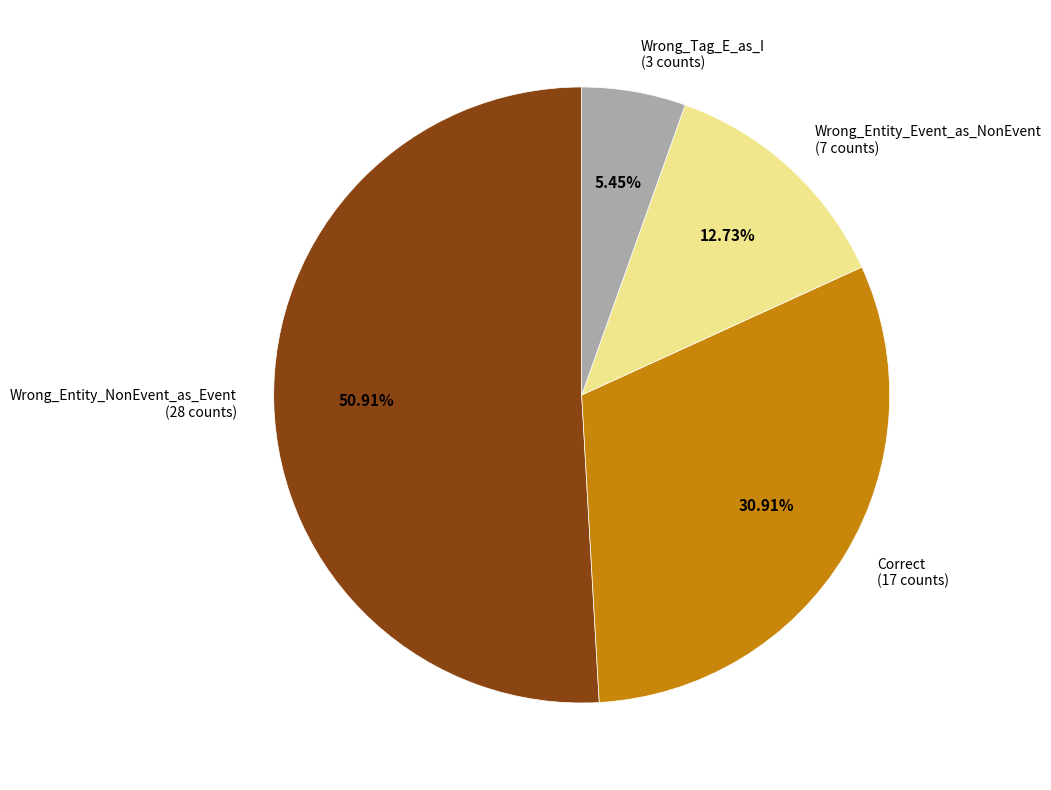

Is the sum of Wrong_Tag_E_as_I and Wrong_Entity_Event_as_NonEvent greater than half?

No